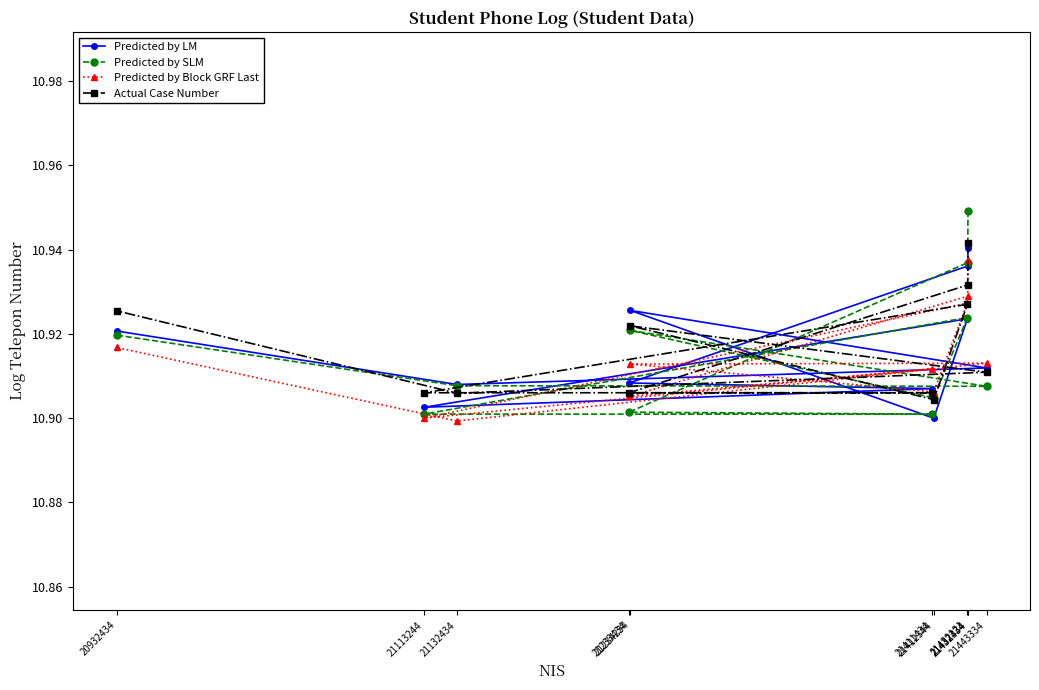

How many intersections are there between Predicted by LM and Predicted by SLM?

3